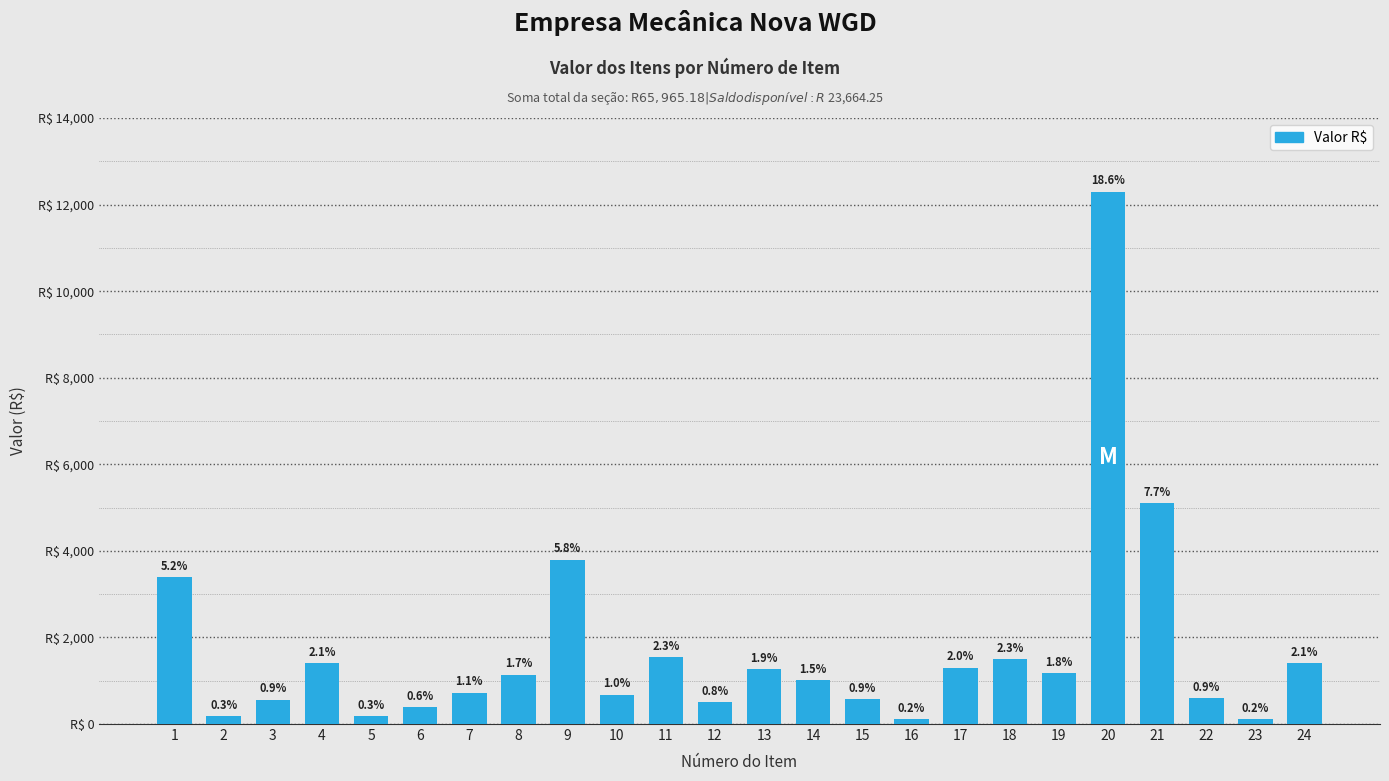

Where is the data nearest to the value 6205?

21